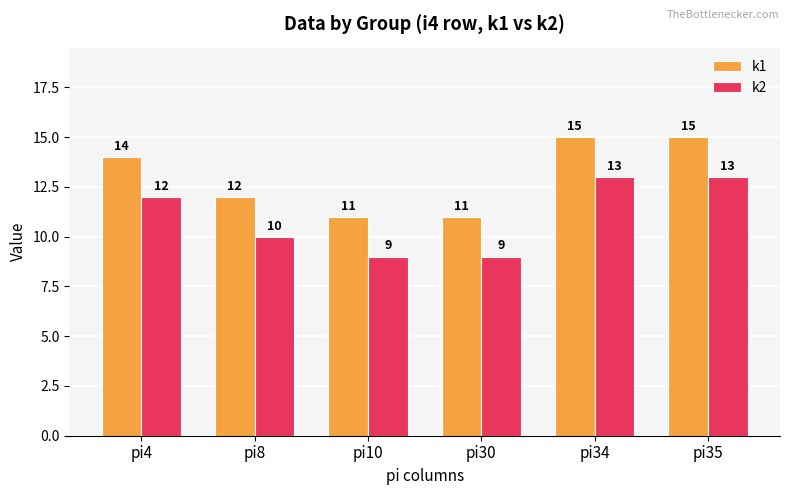

What is the maximum value for k1?

15